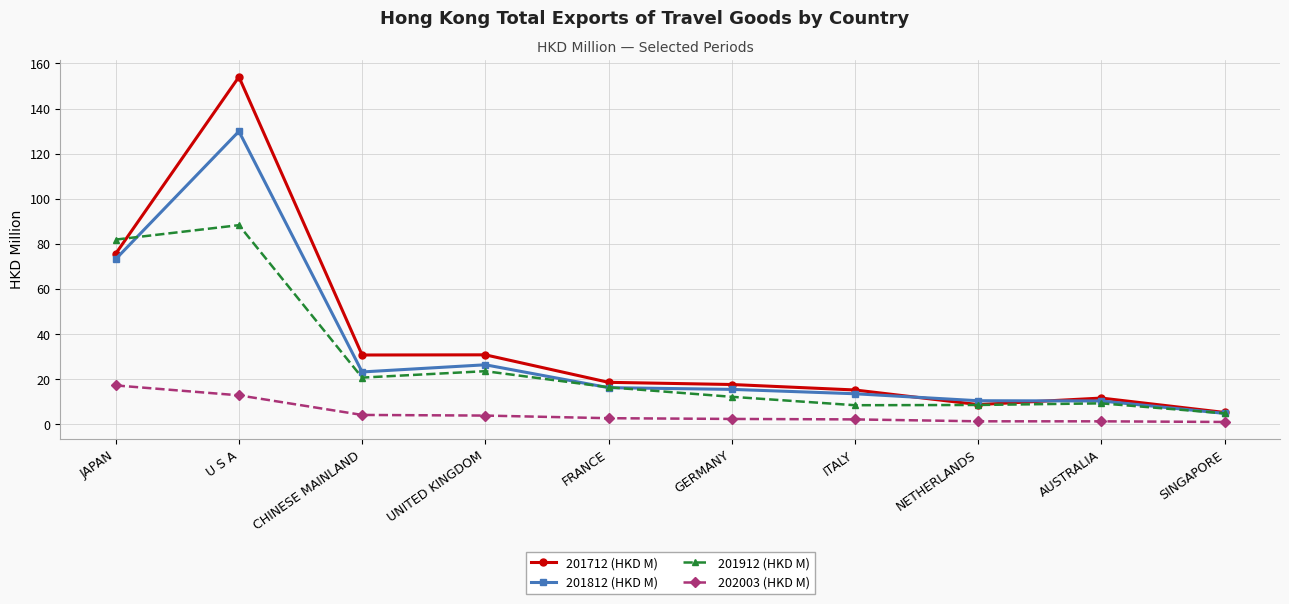

What is the label of the 10th point from the left?

SINGAPORE